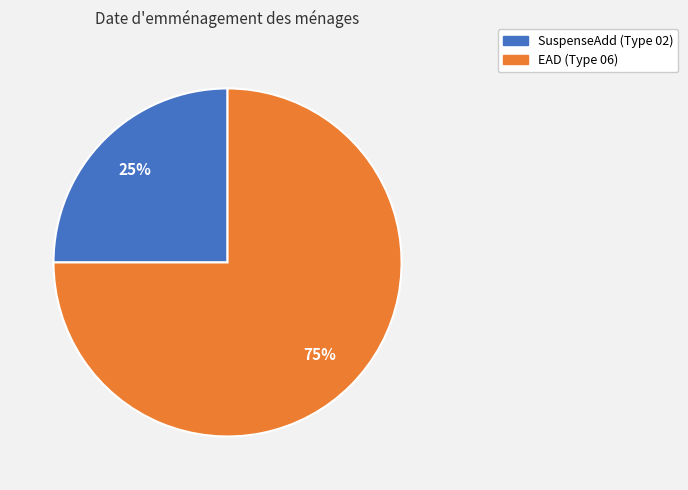

True or false: EAD accounts for 80% of the total.

False